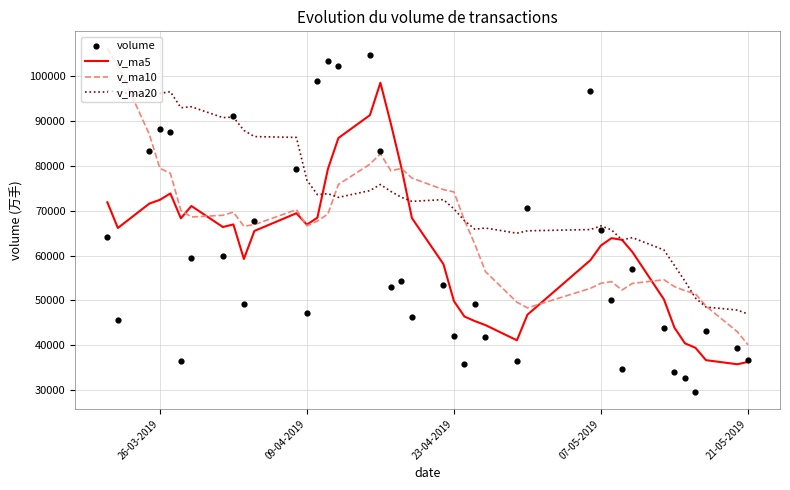

Which series contains the lowest Y value?

volume